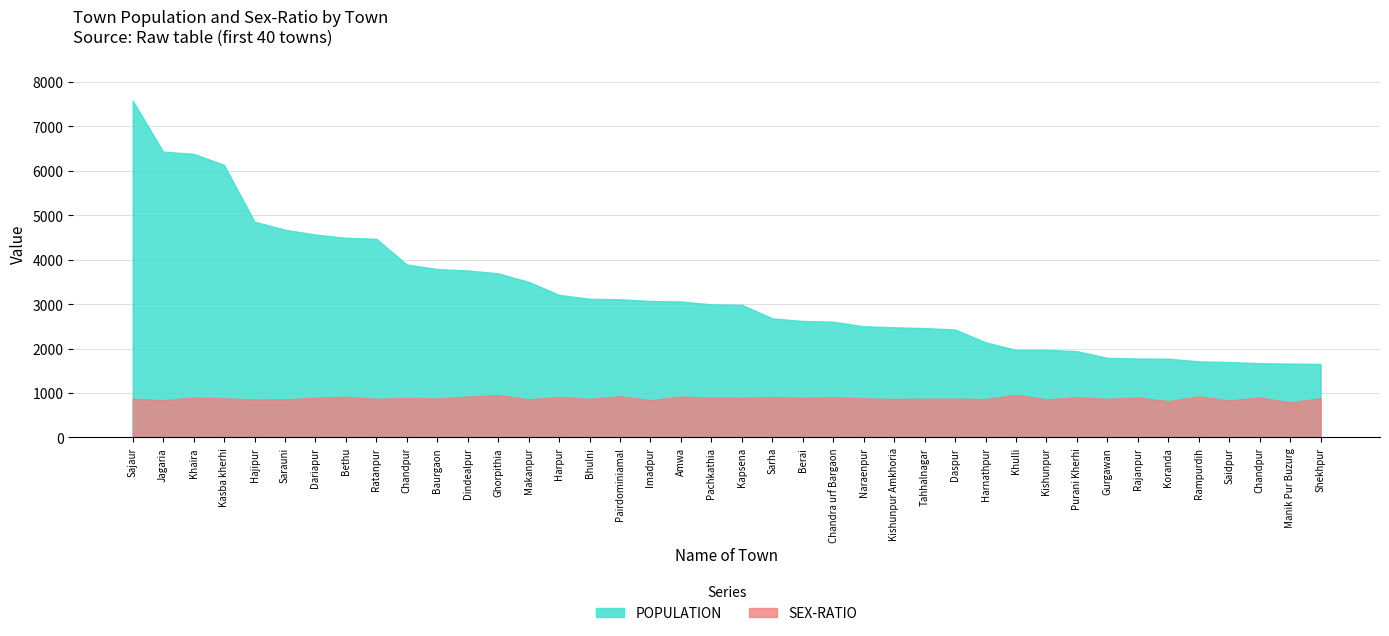

How many data points in POPULATION are above 2995?

19